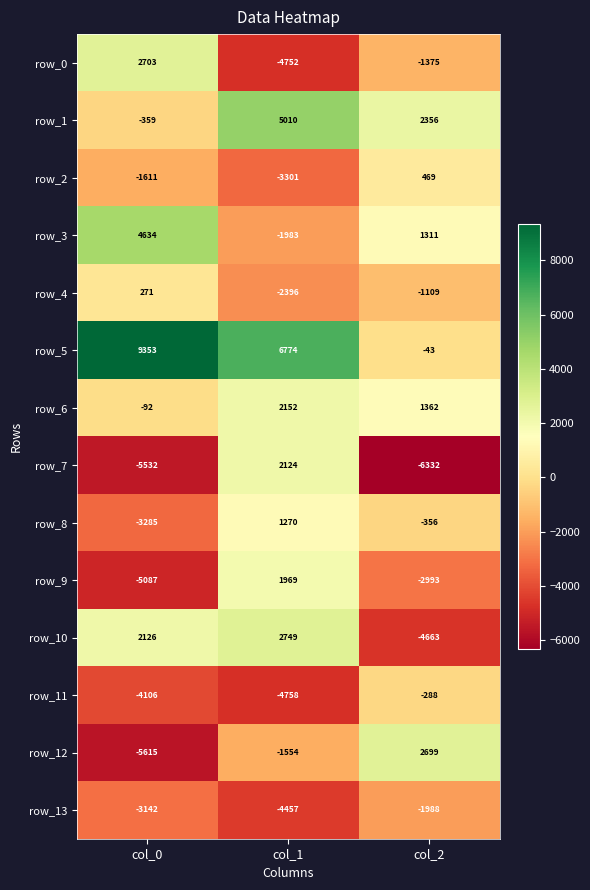

Rank the series at col_0 from lowest to highest value.

row_12, row_7, row_9, row_11, row_8, row_13, row_2, row_1, row_6, row_4, row_10, row_0, row_3, row_5